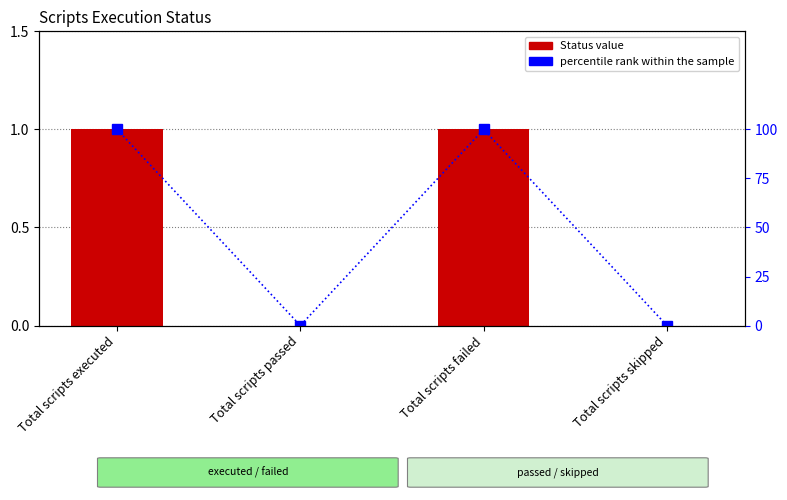

Count the percentile rank within the sample values in the range 0 to 100.

4